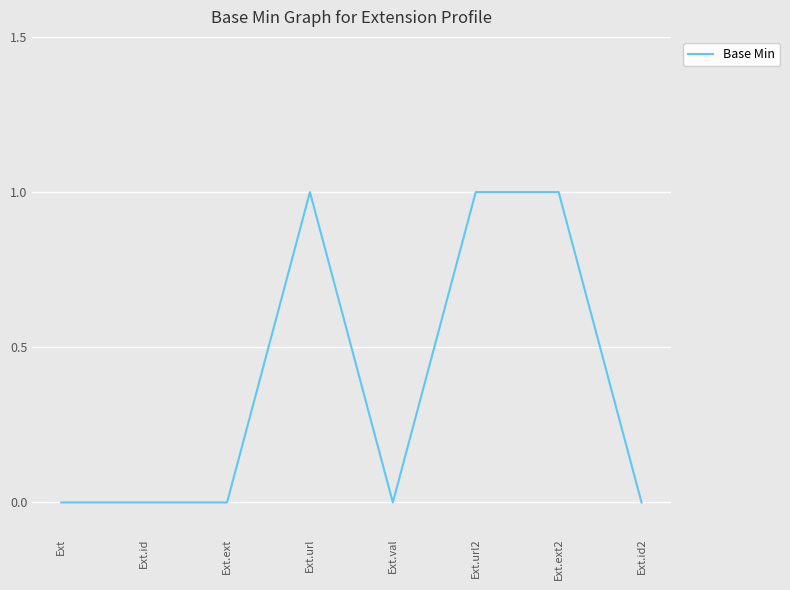

Is it true that the value at Ext.id2 is 0?

True